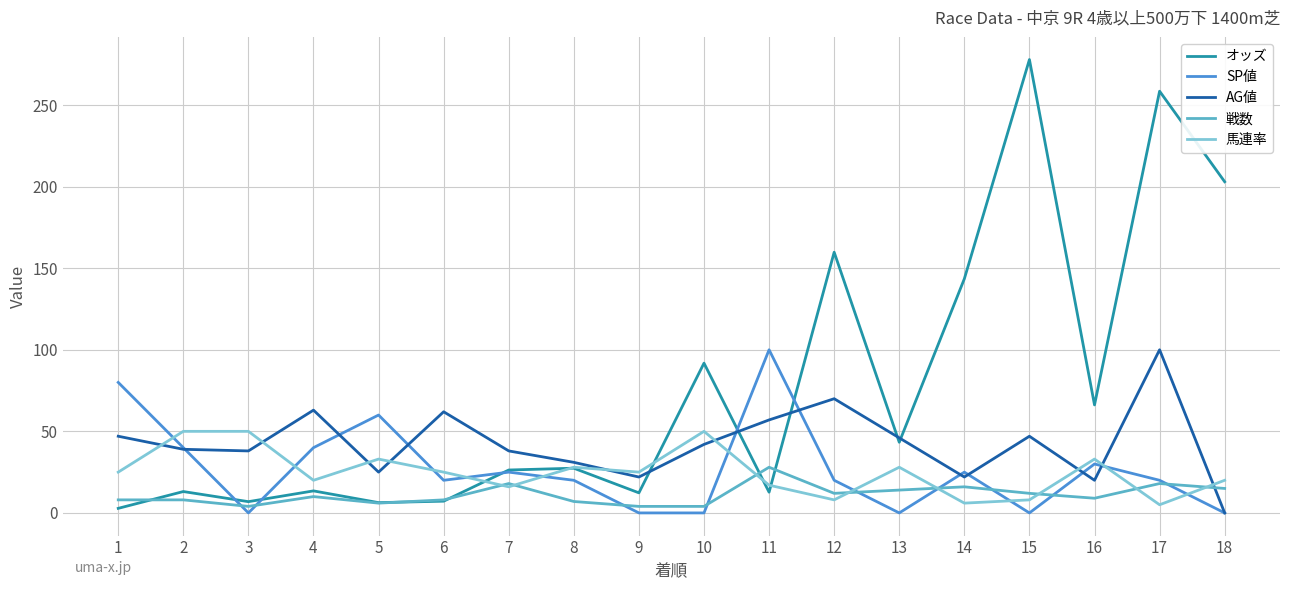

What are all the series names shown in the legend?

オッズ, SP値, AG値, 戦数, 馬連率